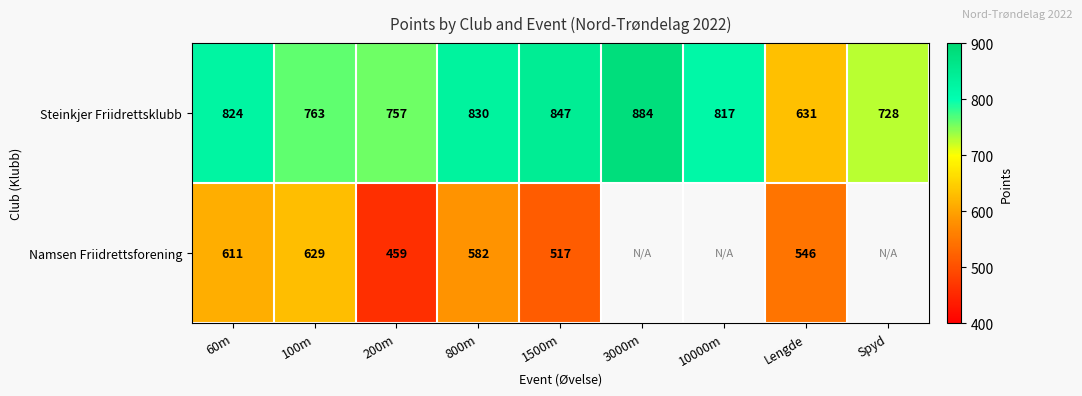

The value of Namsen Friidrettsforening at 1500m is 517. True or false?

True